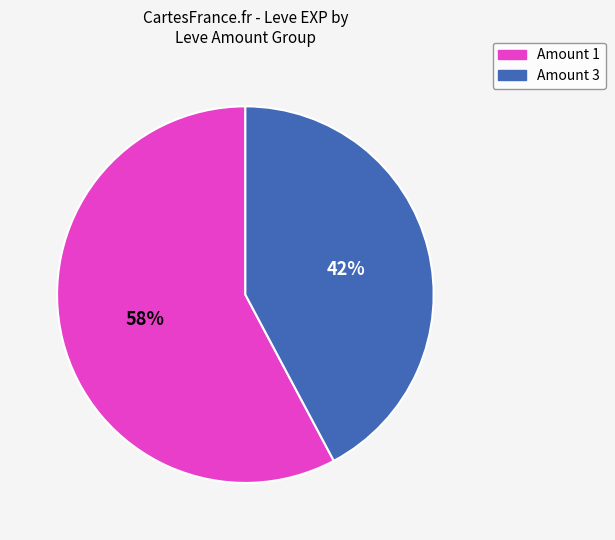

To the nearest percent, what is the average slice percentage?

50%